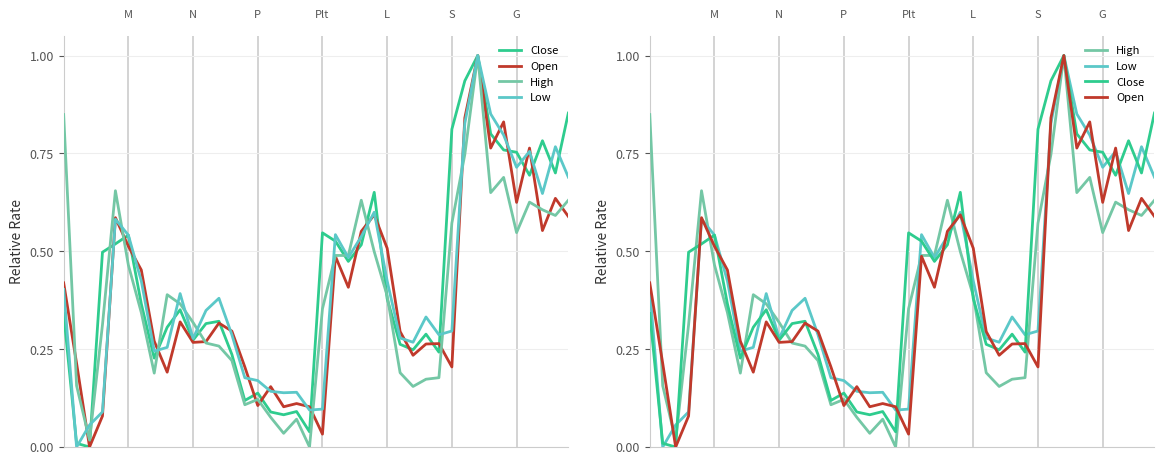

The value of Close at 8 is 0.5. True or false?

False